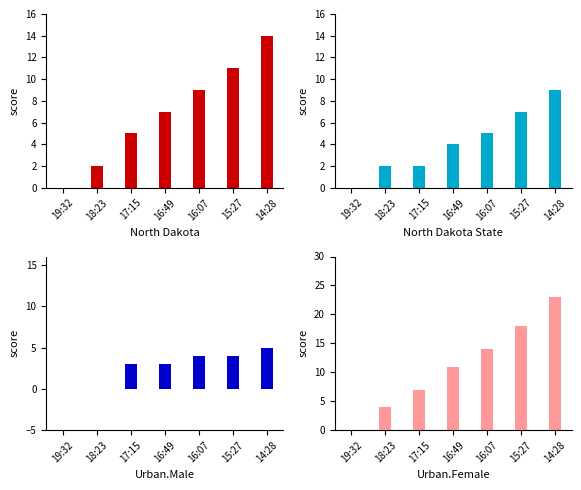

Reading right to left, what are all the values shown in this chart?

North Dakota (h_score): 14	11	9	7	5	2	0
North Dakota State (a_score): 9	7	5	4	2	2	0
Score Diff (h-a): 5	4	4	3	3	0	0
Combined Score (h+a): 23	18	14	11	7	4	0